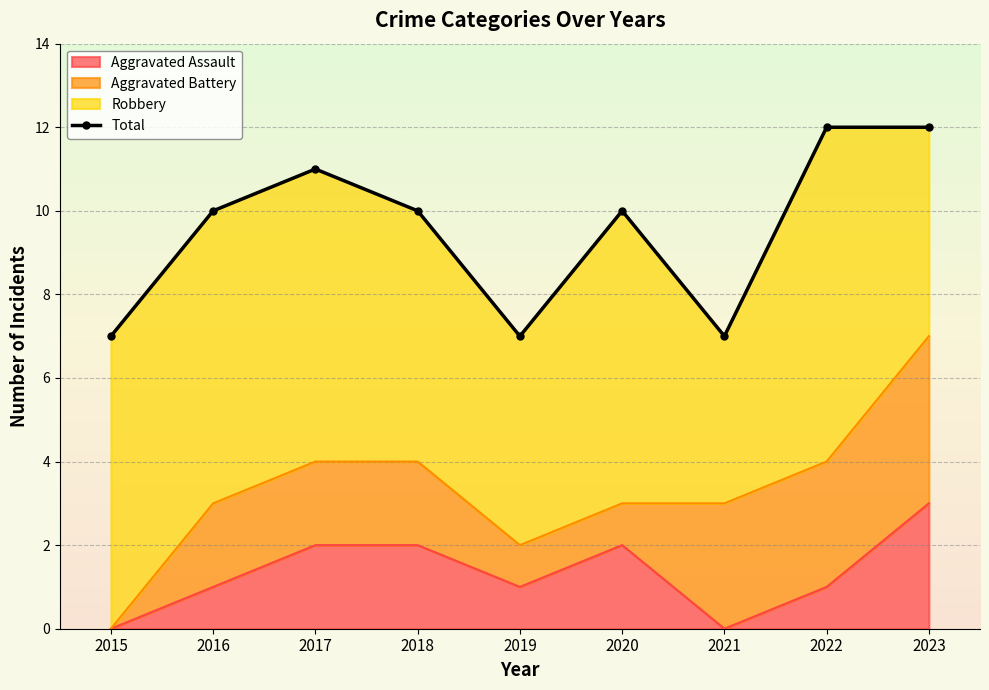

Which has a higher value, 2022 or 2019?

2022